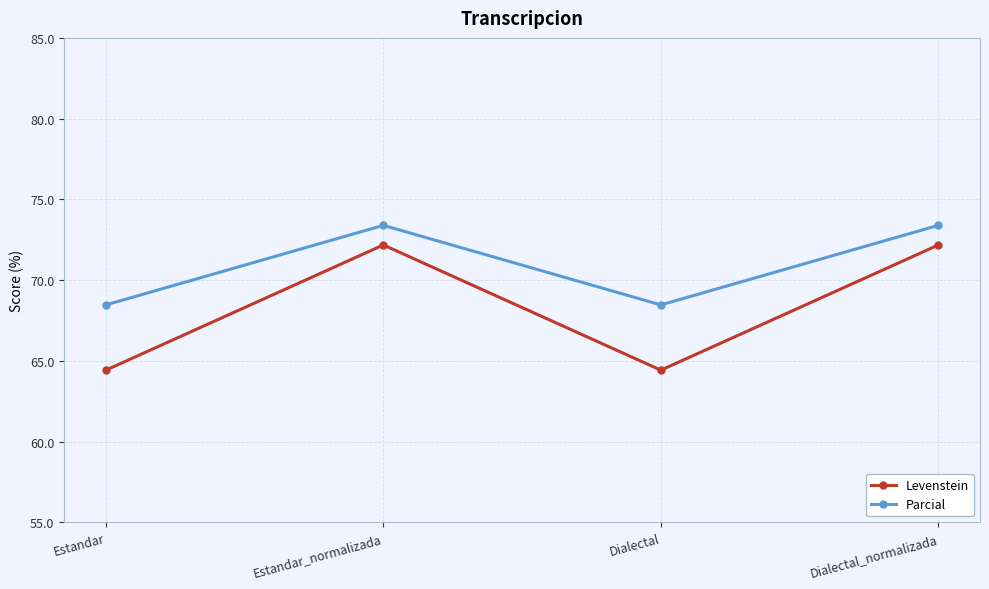

Rank the series by their average value, from lowest to highest.

Levenstein, Parcial